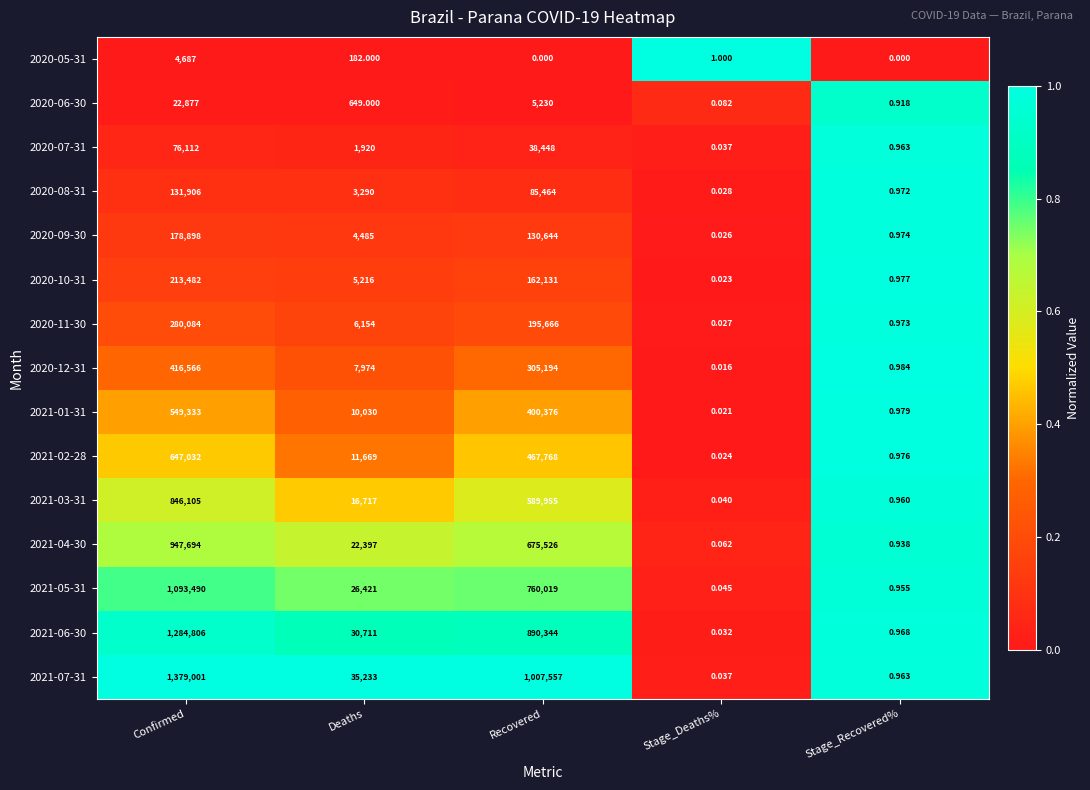

At which category is the sum across all series the highest?

Confirmed